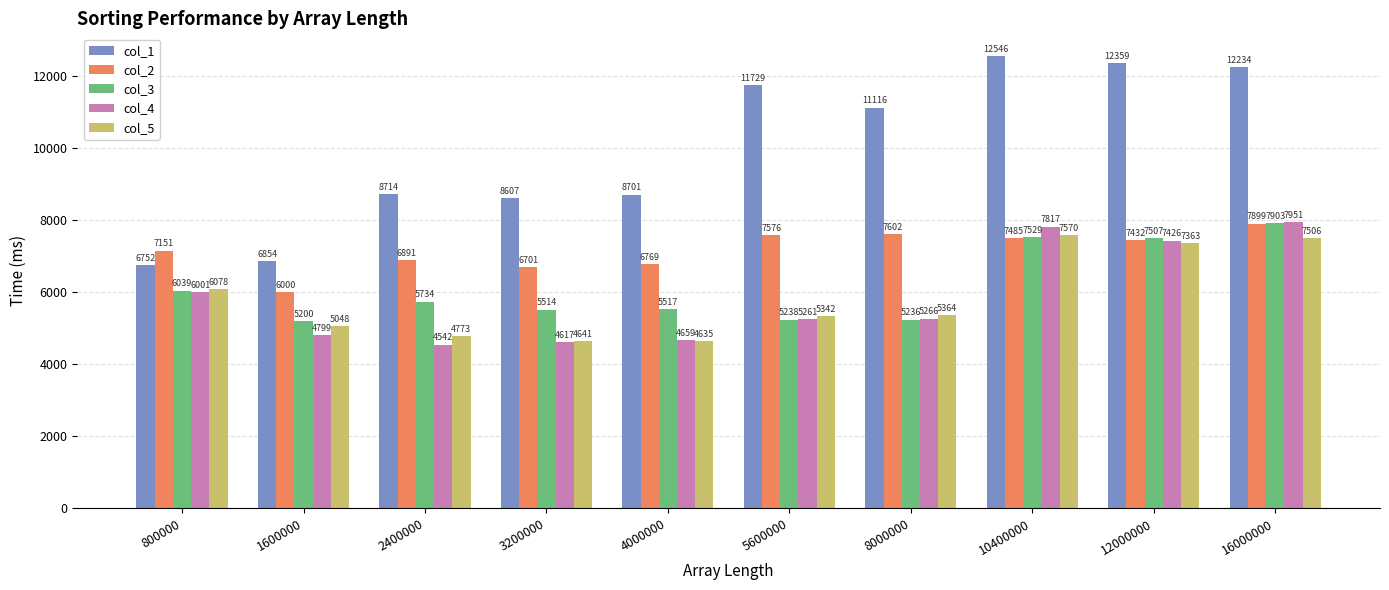

How many groups of bars are there?

10